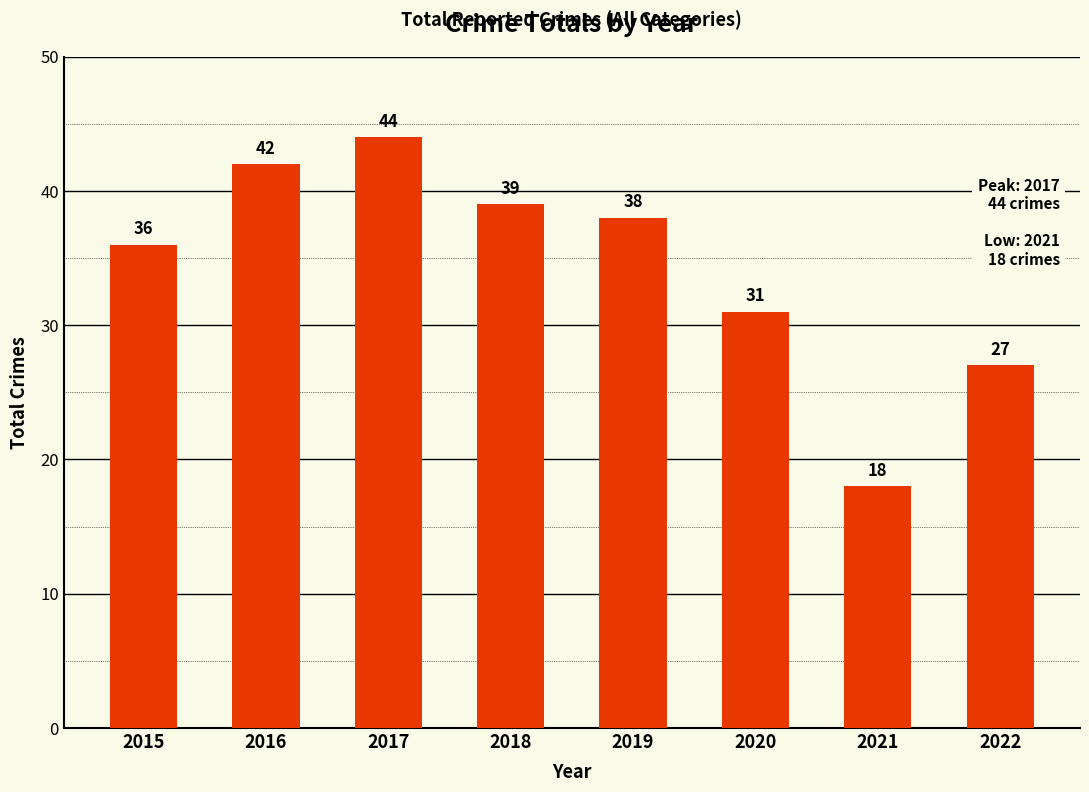

What is the smallest value displayed?

18